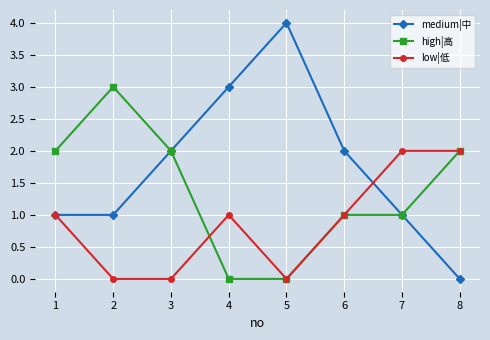

How many lines are shown in the chart?

3